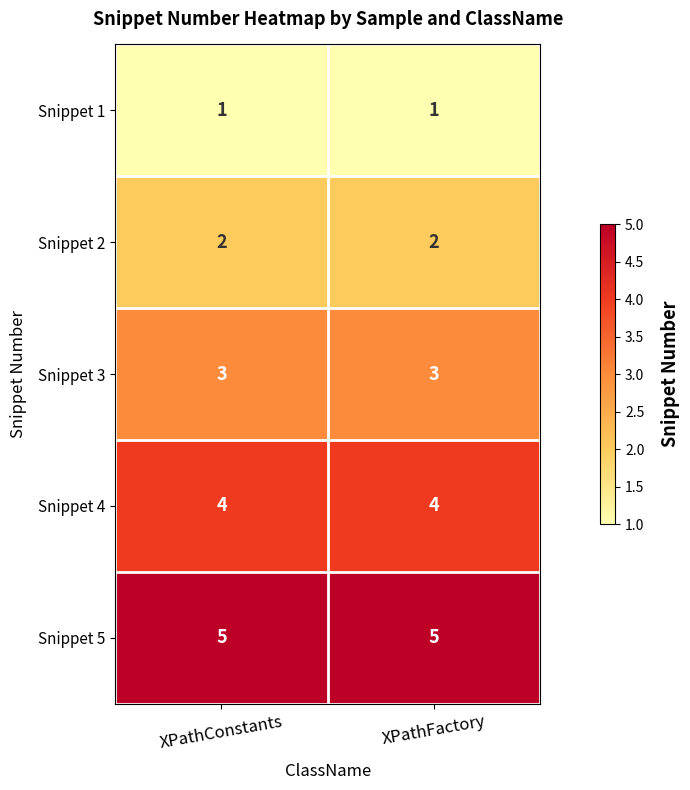

True or false: Snippet 5 has a value of 9 at XPathConstants.

False